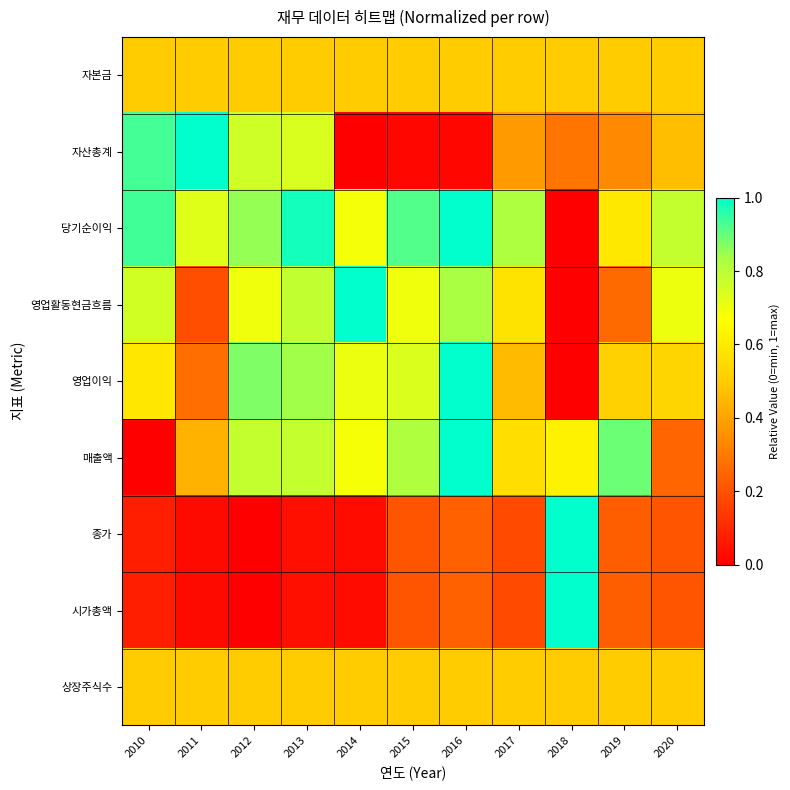

Rank the series at 2010 from highest to lowest value.

당기순이익, 자산총계, 영업활동현금흐름, 영업이익, 자본금, 상장주식수, 종가, 시가총액, 매출액